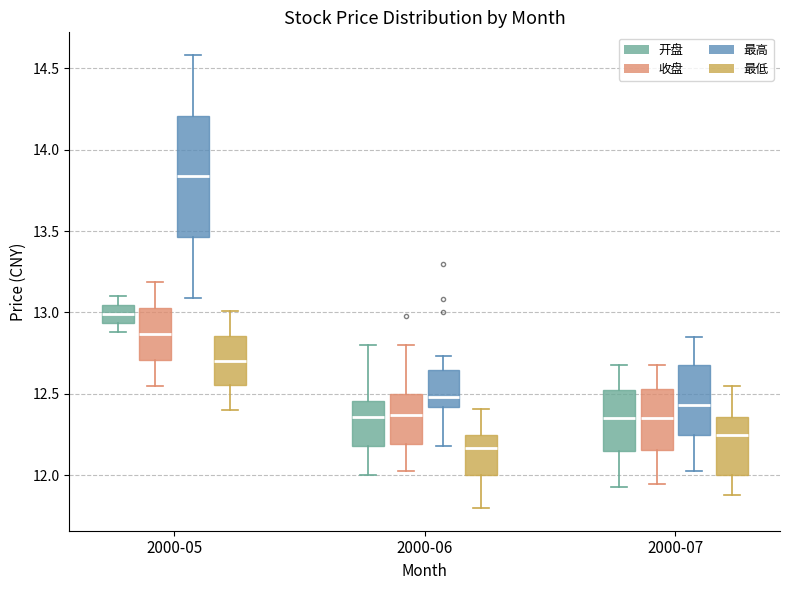

Reading left to right, transcribe this box plot: for each box, give where its median line is, the range the box spans, and where its two whiskers end, as read against the y-axis. The values are not printed on the chart, so give them approximately, as read against the axis.

2000-05 (开盘): median 13.00, box 12.95 to 13.05, whiskers 12.90 to 13.10
2000-05 (收盘): median 12.85, box 12.70 to 13.05, whiskers 12.55 to 13.20
2000-05 (最高): median 13.85, box 13.45 to 14.20, whiskers 13.10 to 14.60
2000-05 (最低): median 12.70, box 12.55 to 12.85, whiskers 12.40 to 13.00
2000-06 (开盘): median 12.35, box 12.20 to 12.45, whiskers 12.00 to 12.80
2000-06 (收盘): median 12.35, box 12.20 to 12.50, whiskers 12.05 to 12.80
2000-06 (最高): median 12.50, box 12.40 to 12.65, whiskers 12.20 to 12.75
2000-06 (最低): median 12.15, box 12.00 to 12.25, whiskers 11.80 to 12.40
2000-07 (开盘): median 12.35, box 12.15 to 12.55, whiskers 11.95 to 12.70
2000-07 (收盘): median 12.35, box 12.15 to 12.55, whiskers 11.95 to 12.70
2000-07 (最高): median 12.45, box 12.25 to 12.70, whiskers 12.05 to 12.85
2000-07 (最低): median 12.25, box 12.00 to 12.35, whiskers 11.90 to 12.55